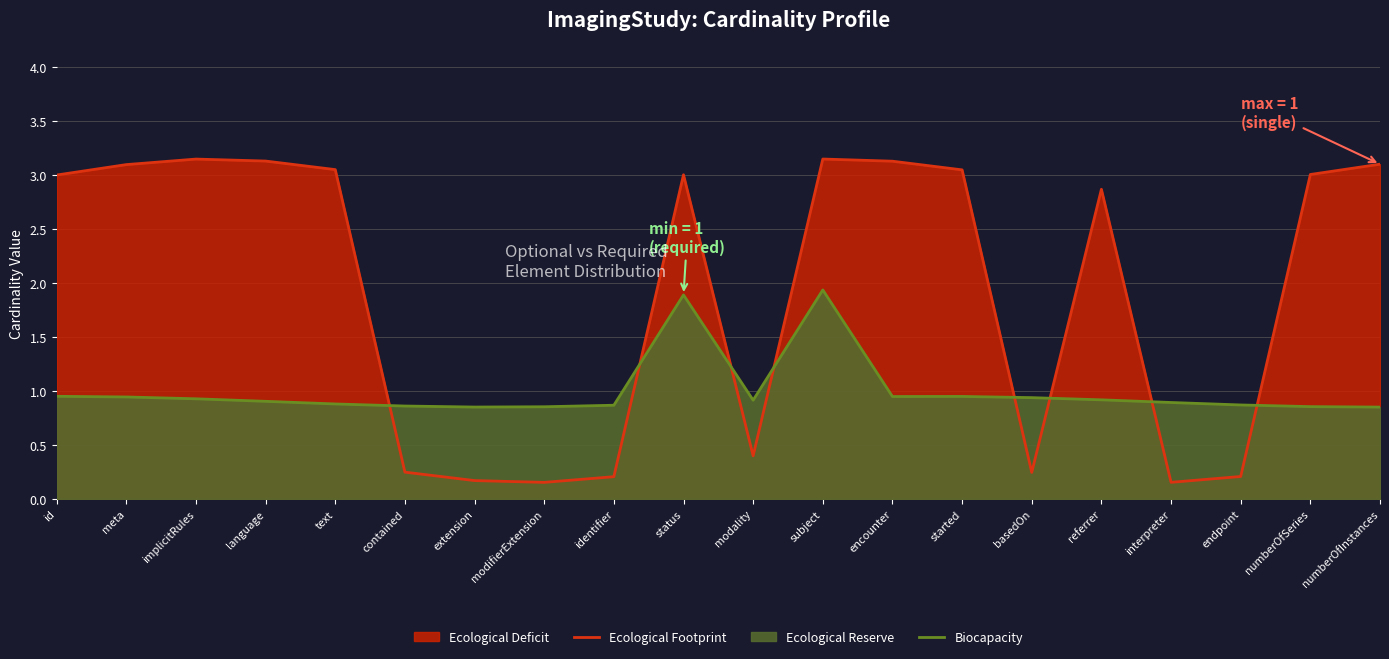

Which series ends up on top after the final intersection of Ecological Footprint and Biocapacity?

Ecological Footprint